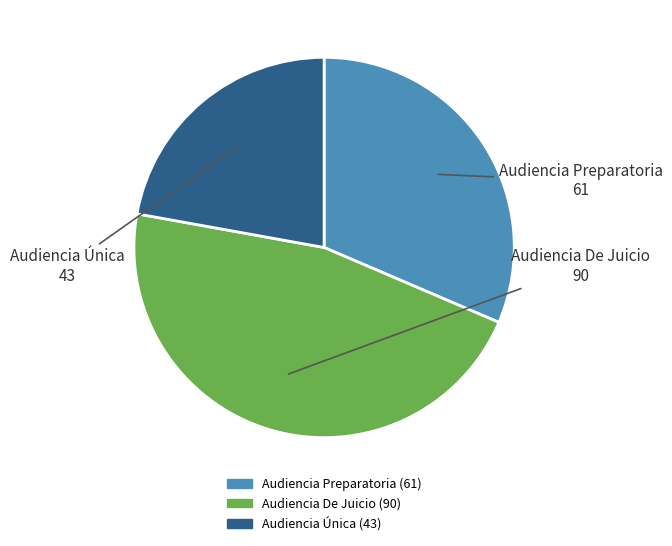

Is the sum of Audiencia Única and Audiencia De Juicio greater than half?

Yes